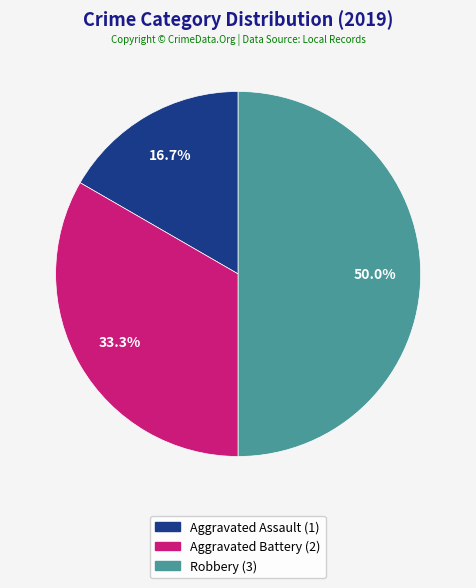

Is it true that Robbery is 36% of the pie?

False